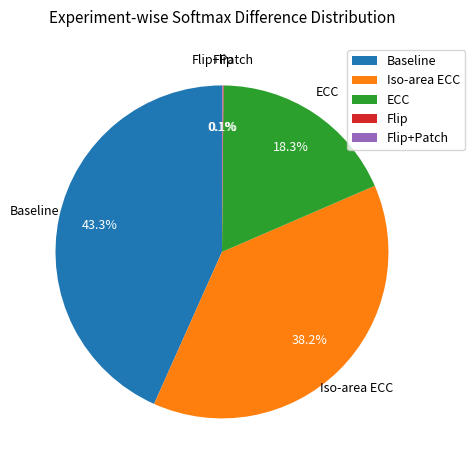

What portion of the pie excludes ECC?

81.7%